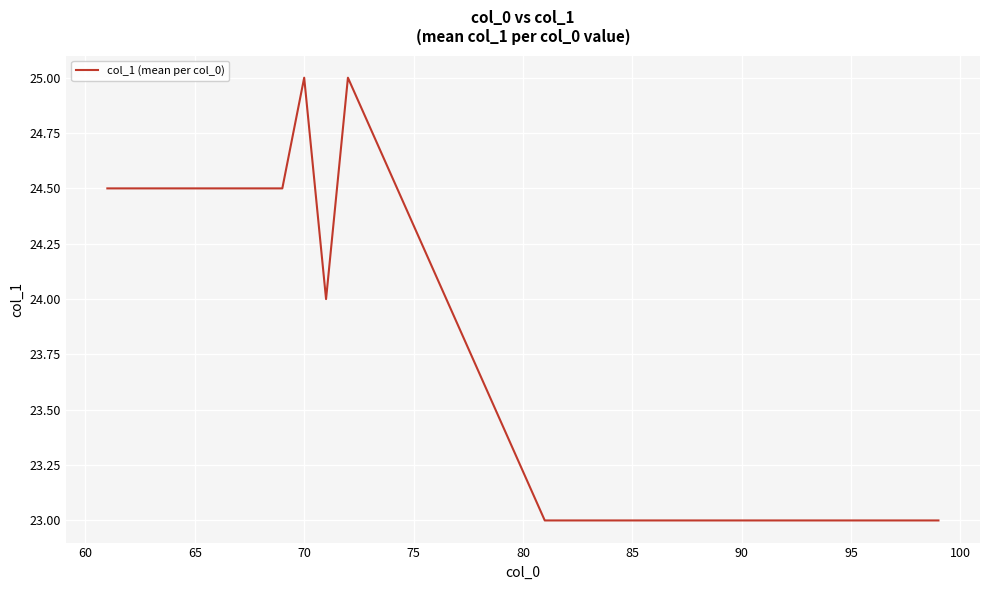

How many categories are shown in the chart?

31